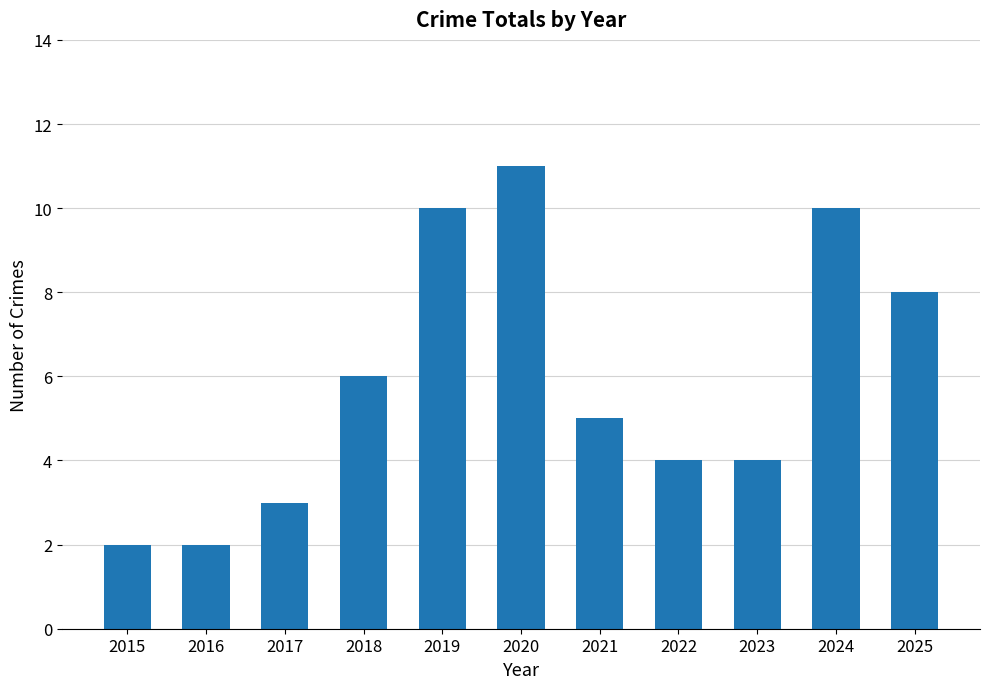

What is the value of the 11th bar from the left?

8